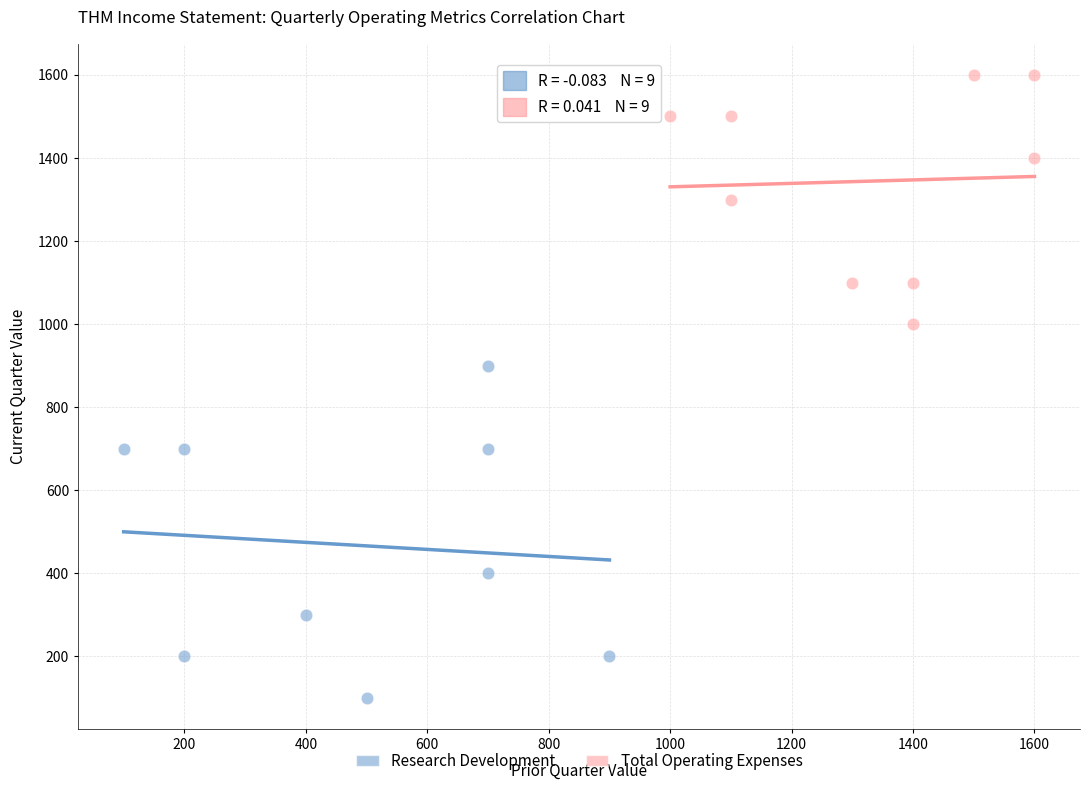

Which series has the largest Y range (max minus min)?

Research Development